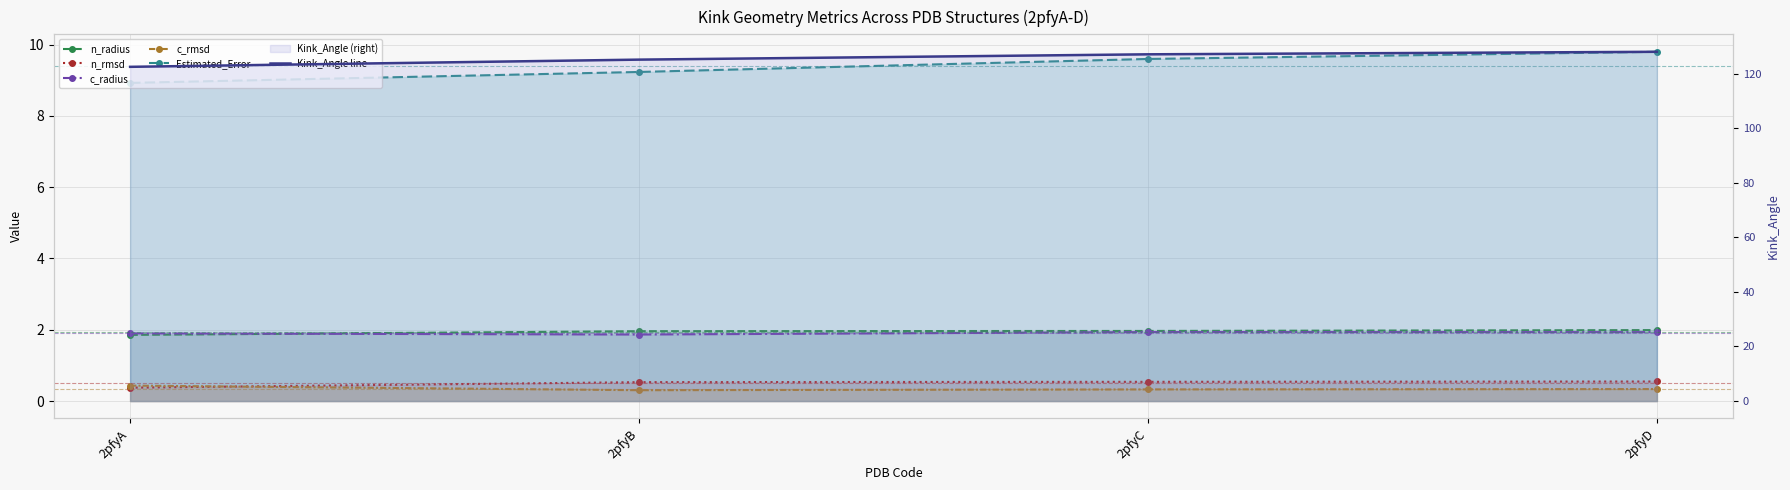

True or false: Kink_Angle line has a value of 52.2 at 2pfyD.

False